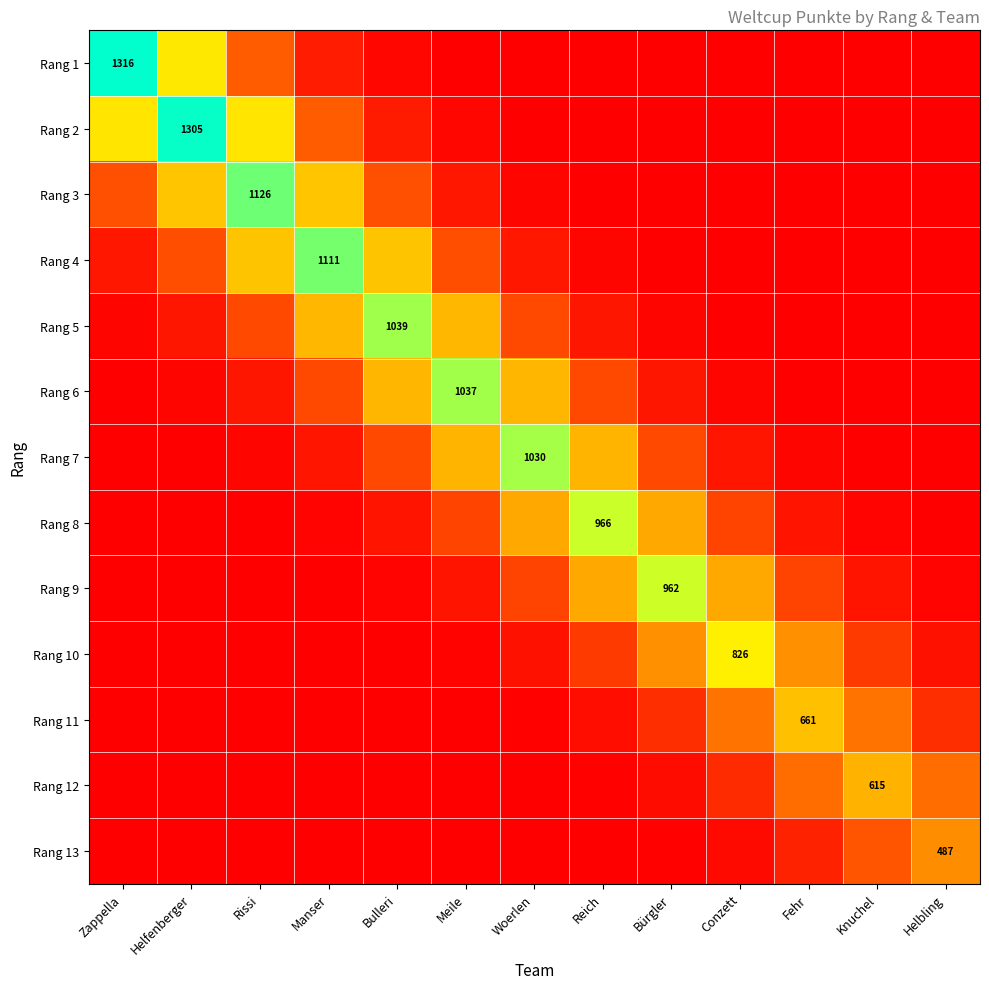

The value of Rang 9 at Reich is 583.5. True or false?

True